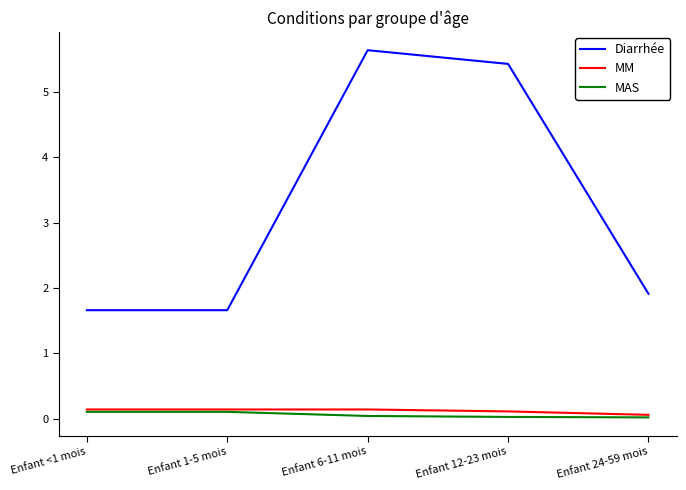

True or false: MAS and Diarrhée cross at least once.

False